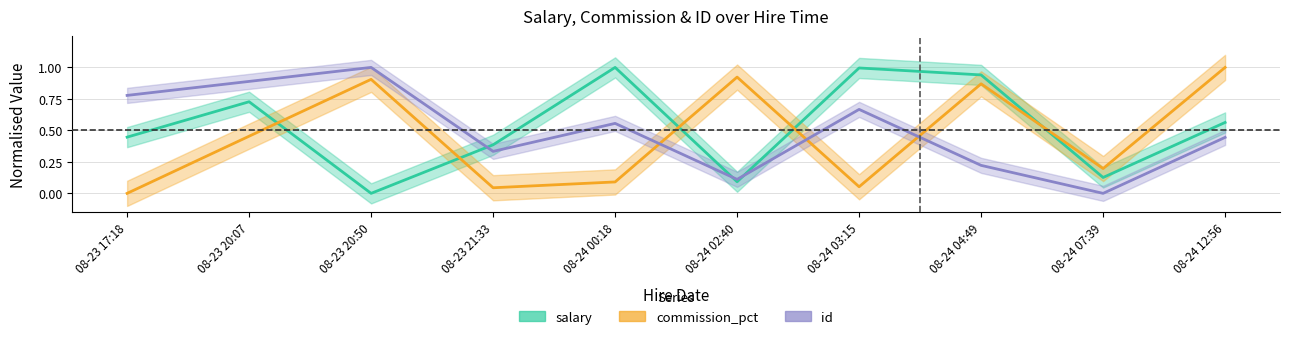

Count the id values in the range 0 to 1.

10